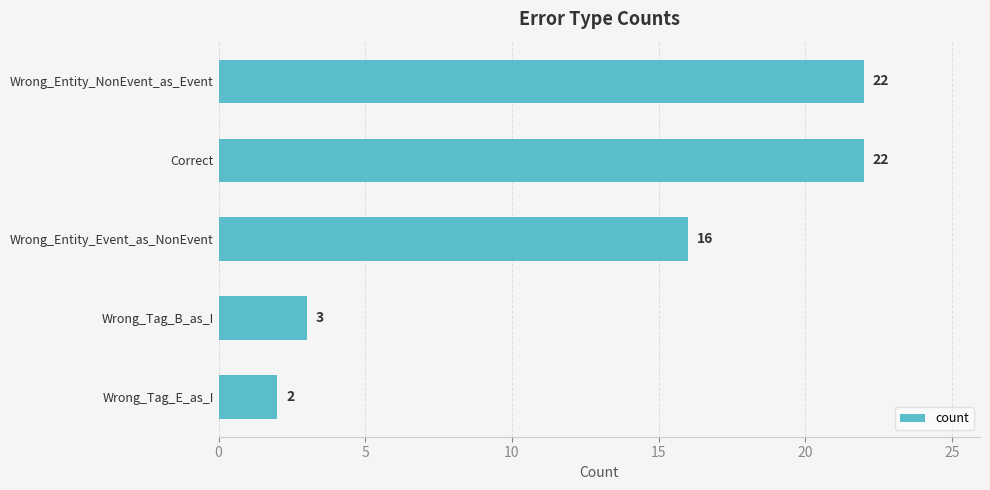

The value at Correct is 9. True or false?

False